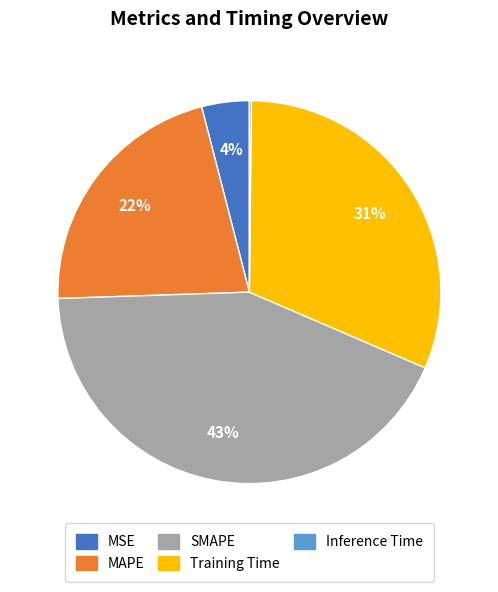

Which slice is the largest?

SMAPE